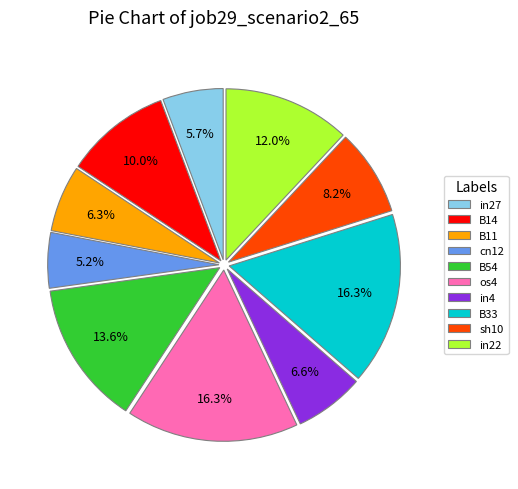

The in22 slice represents 12% of the pie. True or false?

True